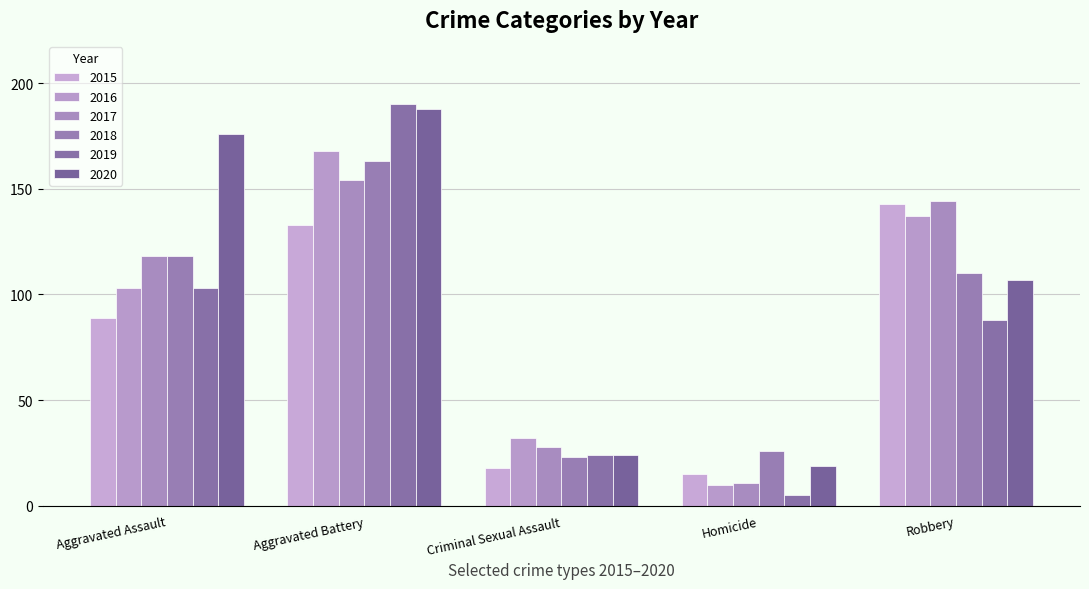

Reading left to right, list all the values displayed in this chart.

2015: Aggravated Assault=89	Aggravated Battery=133	Criminal Sexual Assault=18	Homicide=15	Robbery=143
2016: Aggravated Assault=103	Aggravated Battery=168	Criminal Sexual Assault=32	Homicide=10	Robbery=137
2017: Aggravated Assault=118	Aggravated Battery=154	Criminal Sexual Assault=28	Homicide=11	Robbery=144
2018: Aggravated Assault=118	Aggravated Battery=163	Criminal Sexual Assault=23	Homicide=26	Robbery=110
2019: Aggravated Assault=103	Aggravated Battery=190	Criminal Sexual Assault=24	Homicide=5	Robbery=88
2020: Aggravated Assault=176	Aggravated Battery=188	Criminal Sexual Assault=24	Homicide=19	Robbery=107